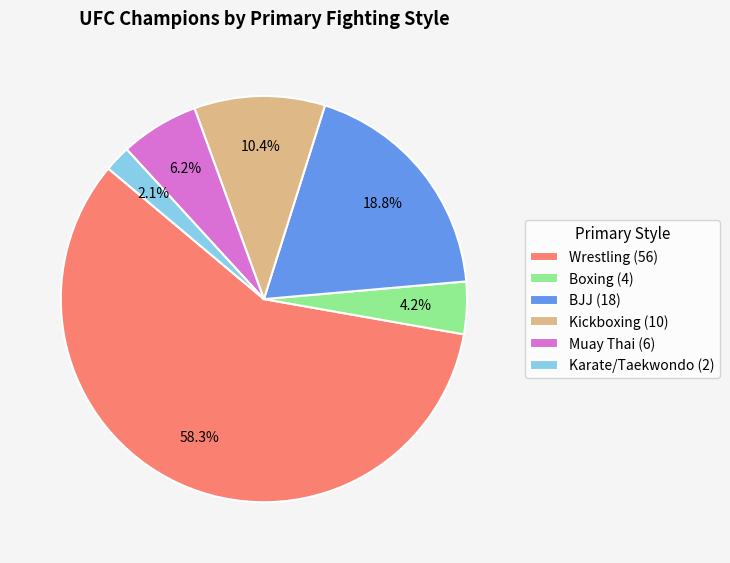

Which category accounts for the majority?

Wrestling